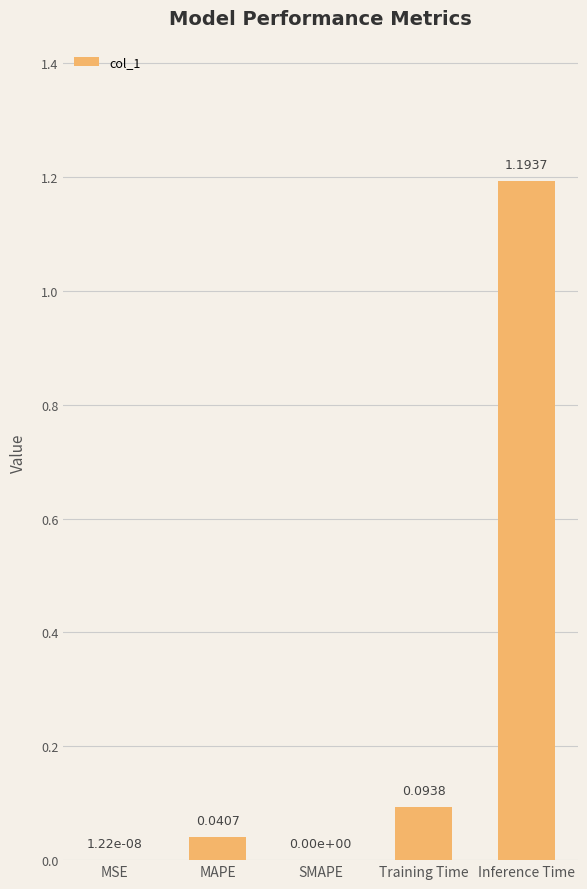

At which category does the chart reach its peak across all series?

Inference Time